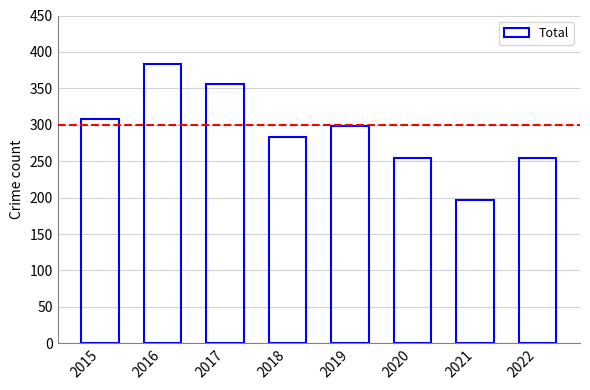

Approximately how many times larger is the value at 2017 compared to 2018?

1.3